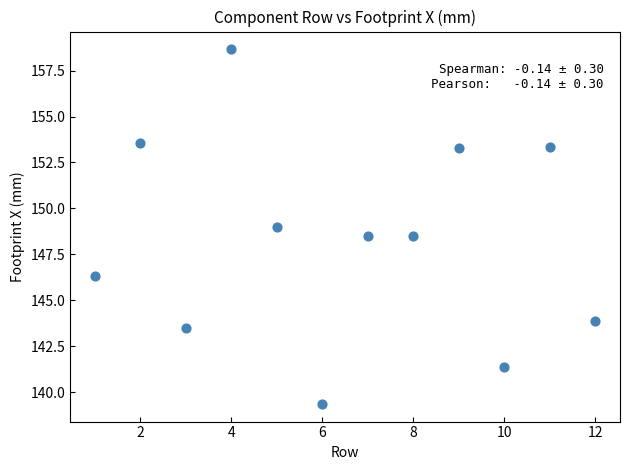

What is the range of X values (max minus min)?

11.0